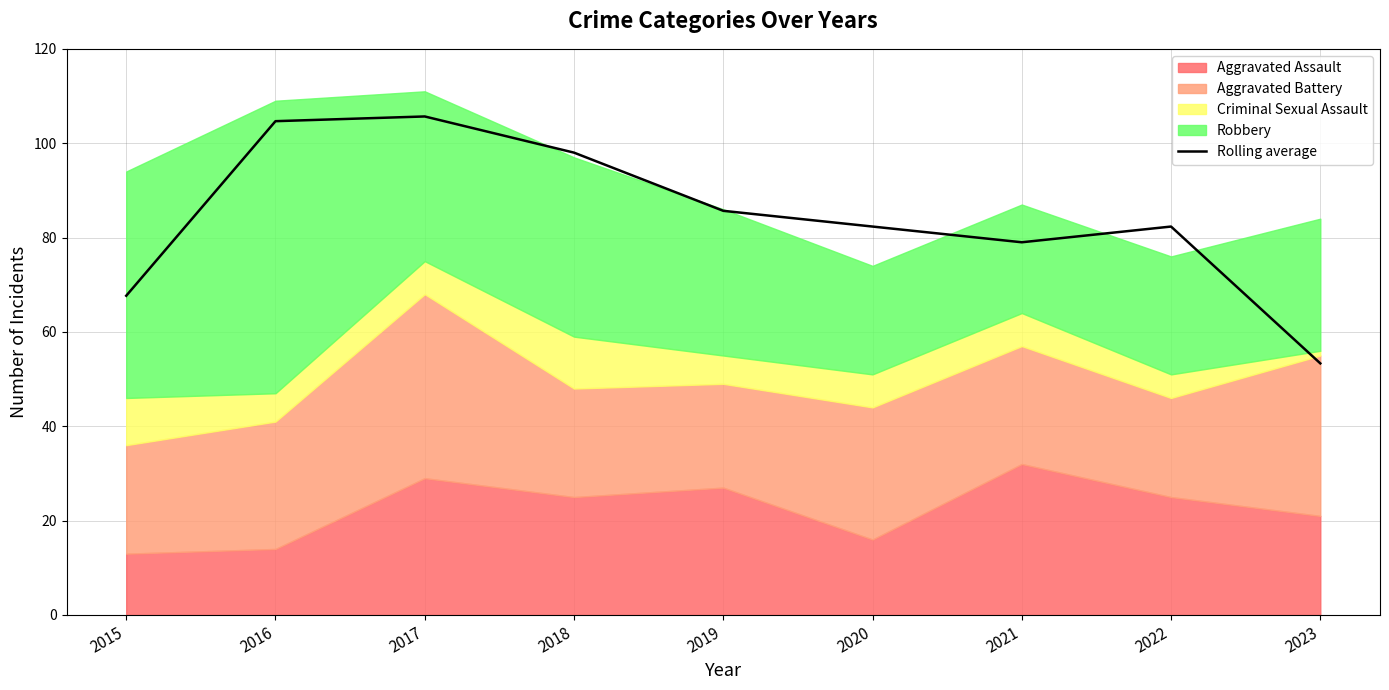

What is the minimum value shown in the chart?

53.3